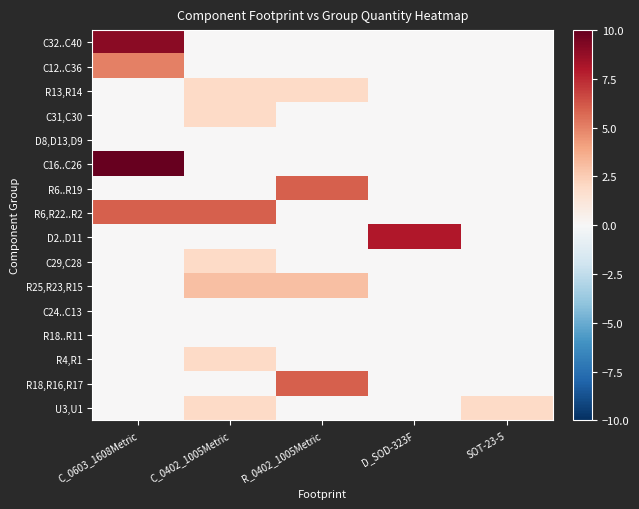

Reading left to right, transcribe all the data shown in this chart.

C32..C40: C_0603_1608Metric=9	C_0402_1005Metric=0	R_0402_1005Metric=0	D_SOD-323F=0	SOT-23-5=0
C12..C36: C_0603_1608Metric=5	C_0402_1005Metric=0	R_0402_1005Metric=0	D_SOD-323F=0	SOT-23-5=0
R13,R14: C_0603_1608Metric=0	C_0402_1005Metric=2	R_0402_1005Metric=2	D_SOD-323F=0	SOT-23-5=0
C31,C30: C_0603_1608Metric=0	C_0402_1005Metric=2	R_0402_1005Metric=0	D_SOD-323F=0	SOT-23-5=0
D8,D13,D9: C_0603_1608Metric=0	C_0402_1005Metric=0	R_0402_1005Metric=0	D_SOD-323F=0	SOT-23-5=0
C16..C26: C_0603_1608Metric=10	C_0402_1005Metric=0	R_0402_1005Metric=0	D_SOD-323F=0	SOT-23-5=0
R6..R19: C_0603_1608Metric=0	C_0402_1005Metric=0	R_0402_1005Metric=6	D_SOD-323F=0	SOT-23-5=0
R6,R22..R2: C_0603_1608Metric=6	C_0402_1005Metric=6	R_0402_1005Metric=0	D_SOD-323F=0	SOT-23-5=0
D2..D11: C_0603_1608Metric=0	C_0402_1005Metric=0	R_0402_1005Metric=0	D_SOD-323F=8	SOT-23-5=0
C29,C28: C_0603_1608Metric=0	C_0402_1005Metric=2	R_0402_1005Metric=0	D_SOD-323F=0	SOT-23-5=0
R25,R23,R15: C_0603_1608Metric=0	C_0402_1005Metric=3	R_0402_1005Metric=3	D_SOD-323F=0	SOT-23-5=0
C24..C13: C_0603_1608Metric=0	C_0402_1005Metric=0	R_0402_1005Metric=0	D_SOD-323F=0	SOT-23-5=0
R18..R11: C_0603_1608Metric=0	C_0402_1005Metric=0	R_0402_1005Metric=0	D_SOD-323F=0	SOT-23-5=0
R4,R1: C_0603_1608Metric=0	C_0402_1005Metric=2	R_0402_1005Metric=0	D_SOD-323F=0	SOT-23-5=0
R18,R16,R17: C_0603_1608Metric=0	C_0402_1005Metric=0	R_0402_1005Metric=6	D_SOD-323F=0	SOT-23-5=0
U3,U1: C_0603_1608Metric=0	C_0402_1005Metric=2	R_0402_1005Metric=0	D_SOD-323F=0	SOT-23-5=2